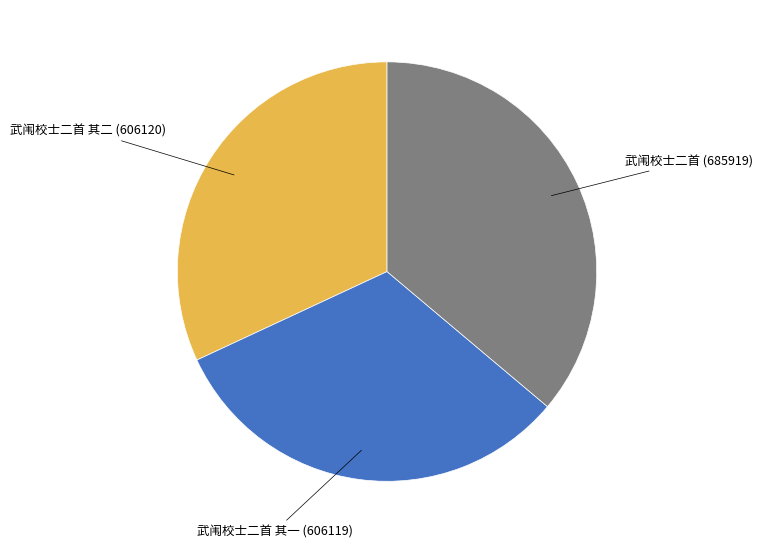

Is there a majority slice in this chart?

No